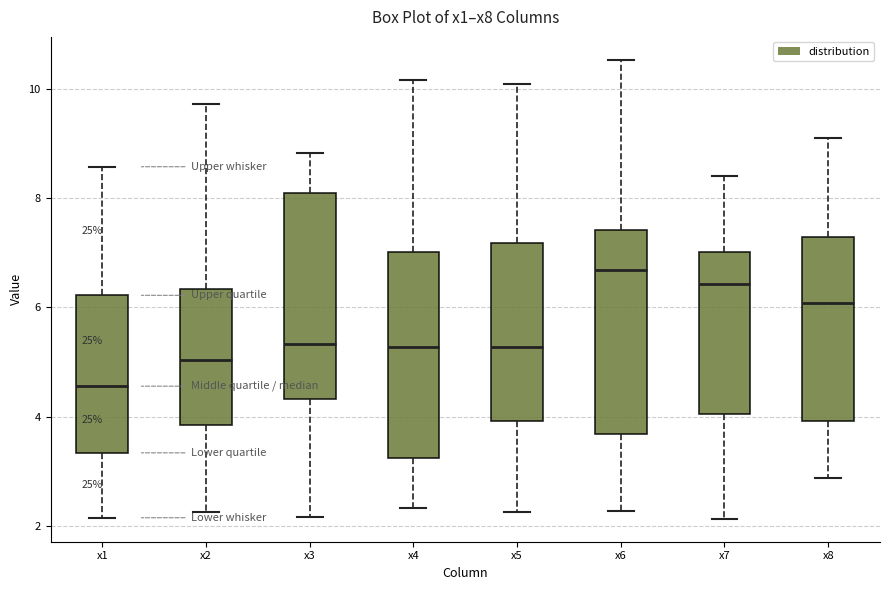

Reading left to right, read every box against the y-axis: the position of its median line, the range the box covers, and the ends of its whiskers. The values are not printed on the chart, so give them approximately, as read against the axis.

x1: median 4.6, box 3.4 to 6.2, whiskers 2.2 to 8.6
x2: median 5.0, box 3.8 to 6.4, whiskers 2.2 to 9.8
x3: median 5.4, box 4.4 to 8.0, whiskers 2.2 to 8.8
x4: median 5.2, box 3.2 to 7.0, whiskers 2.4 to 10.2
x5: median 5.2, box 4.0 to 7.2, whiskers 2.2 to 10.0
x6: median 6.6, box 3.6 to 7.4, whiskers 2.2 to 10.6
x7: median 6.4, box 4.0 to 7.0, whiskers 2.2 to 8.4
x8: median 6.0, box 4.0 to 7.2, whiskers 2.8 to 9.2